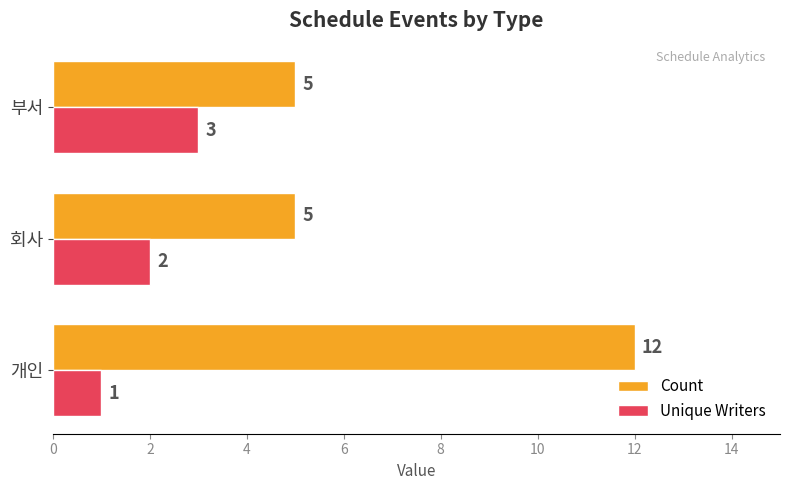

Is the value of Count at 회사 greater than the value of Unique Writers at 개인?

Yes